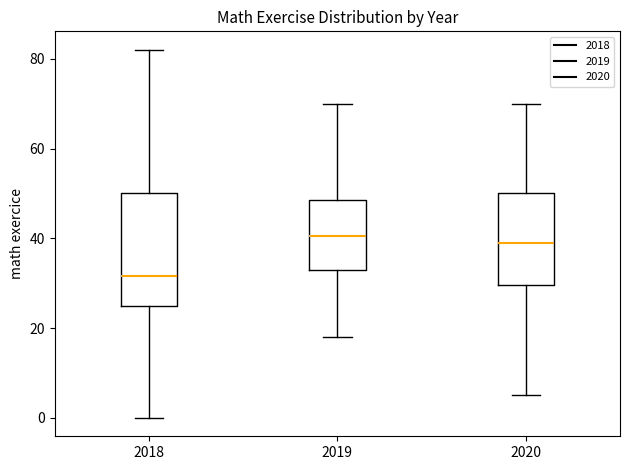

Reading left to right, read every box against the y-axis: the position of its median line, the range the box covers, and the ends of its whiskers. The values are not printed on the chart, so give them approximately, as read against the axis.

2018: median 32, box 26 to 50, whiskers 0 to 82
2019: median 40, box 34 to 48, whiskers 18 to 70
2020: median 40, box 30 to 50, whiskers 6 to 70